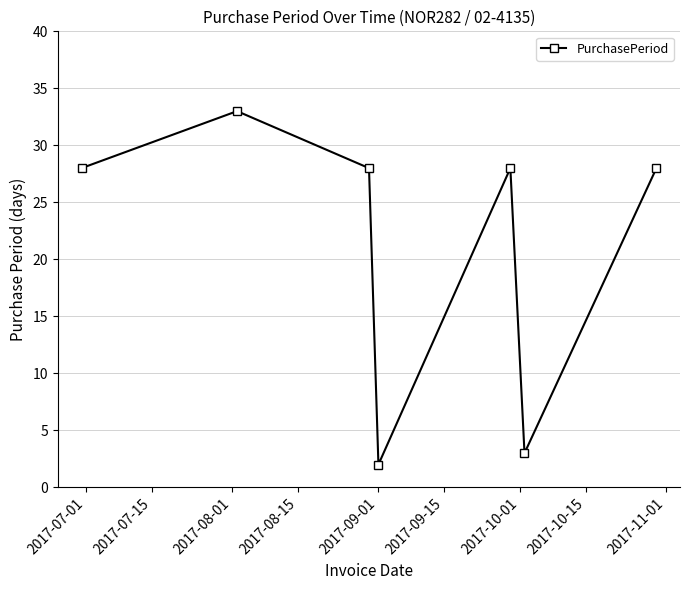

What is the sum of all values?

150